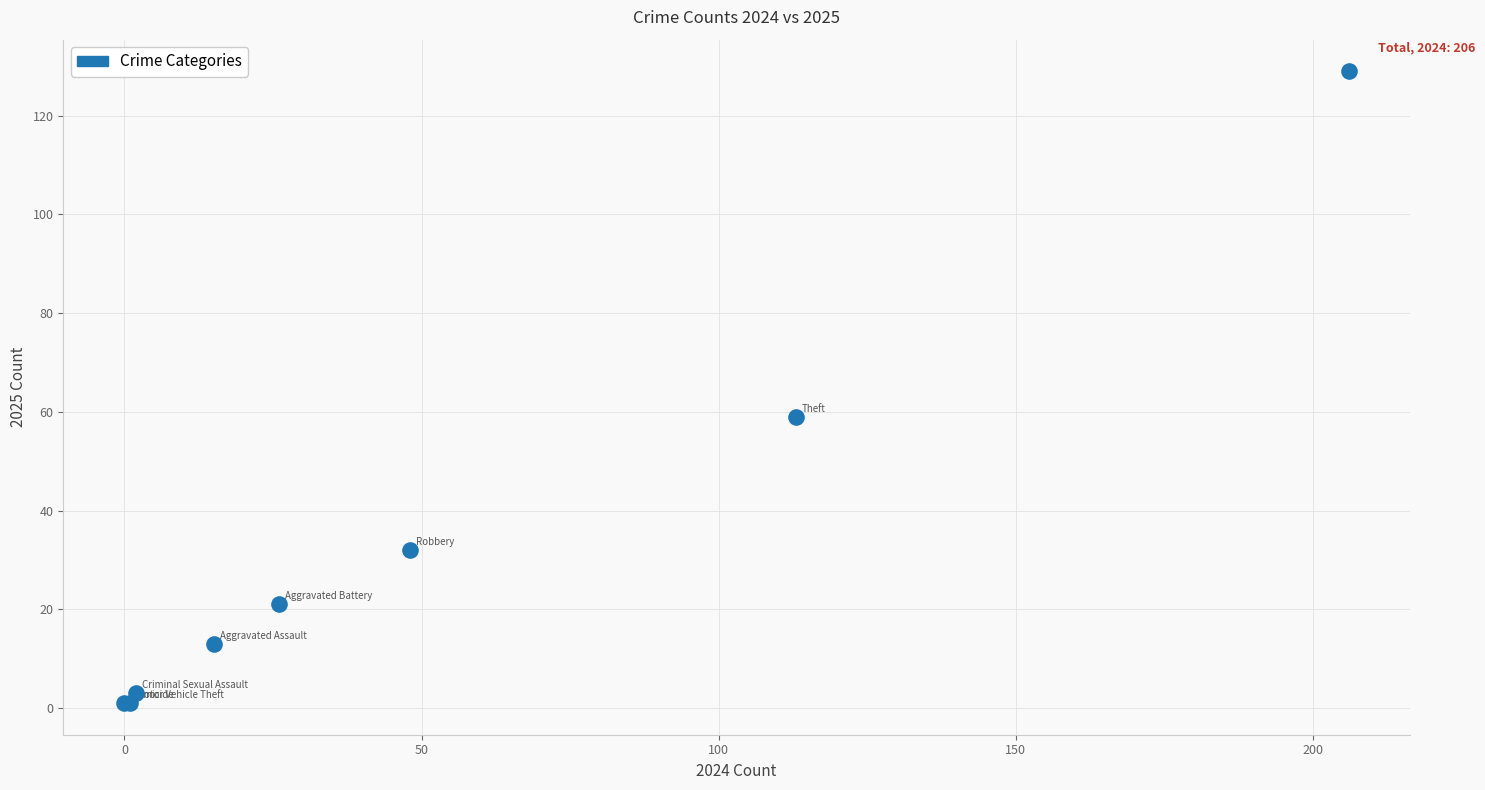

What Y value in the scatter plot is closest to 65?

59